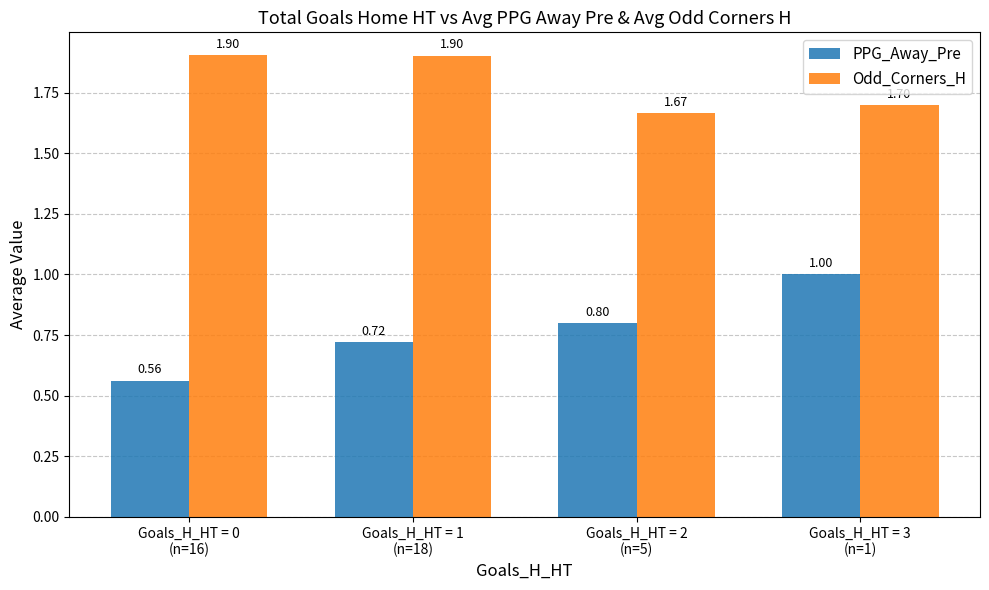

At which label does Odd_Corners_H reach its minimum?

Goals_H_HT = 2
(n=5)